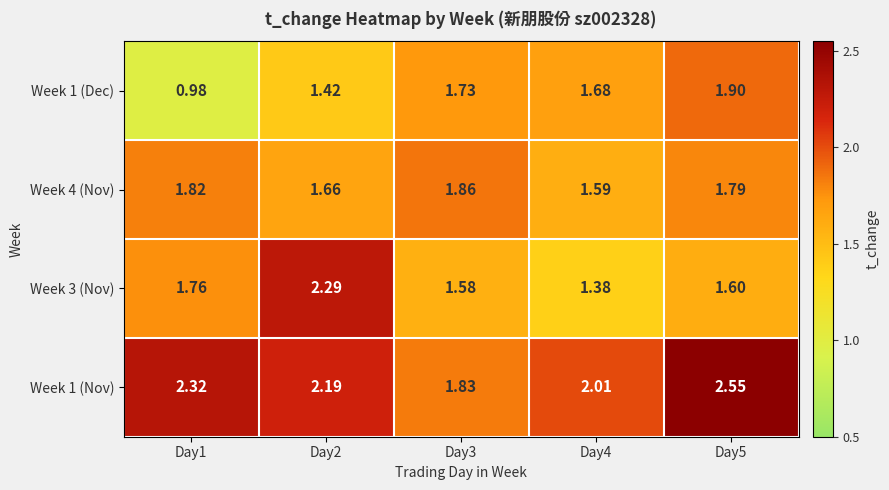

What is the total value across all series at Day1?

6.9